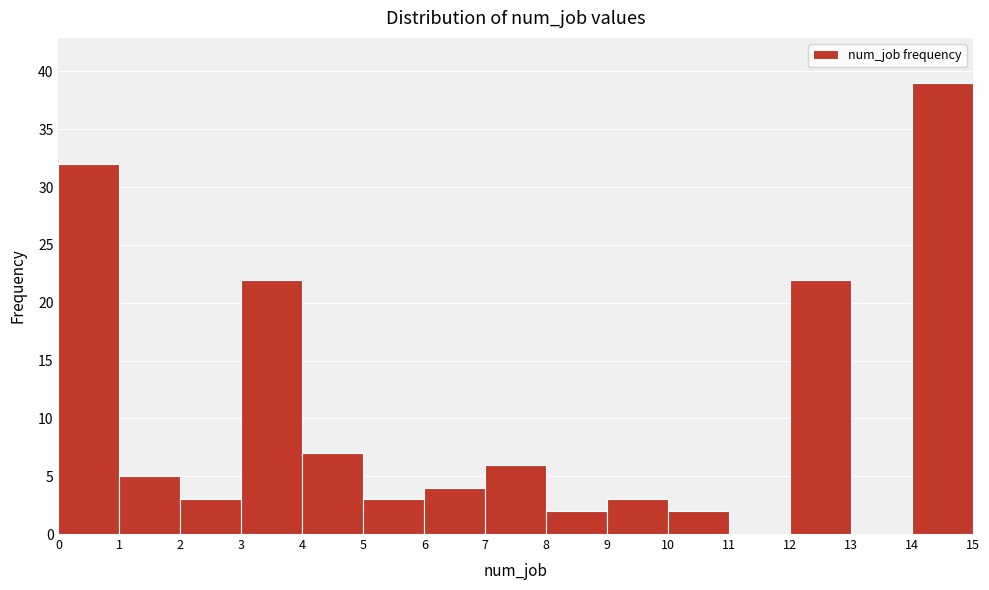

Reading left to right, transcribe this chart: for each bar, give the range it covers on the x-axis and its height. The values are not printed on the chart, so give them approximately, as read against the axis.

0 to 1: 32
1 to 2: 5
2 to 3: 3
3 to 4: 22
4 to 5: 7
5 to 6: 3
6 to 7: 4
7 to 8: 6
8 to 9: 2
9 to 10: 3
10 to 11: 2
11 to 12: 0
12 to 13: 22
13 to 14: 0
14 to 15: 39